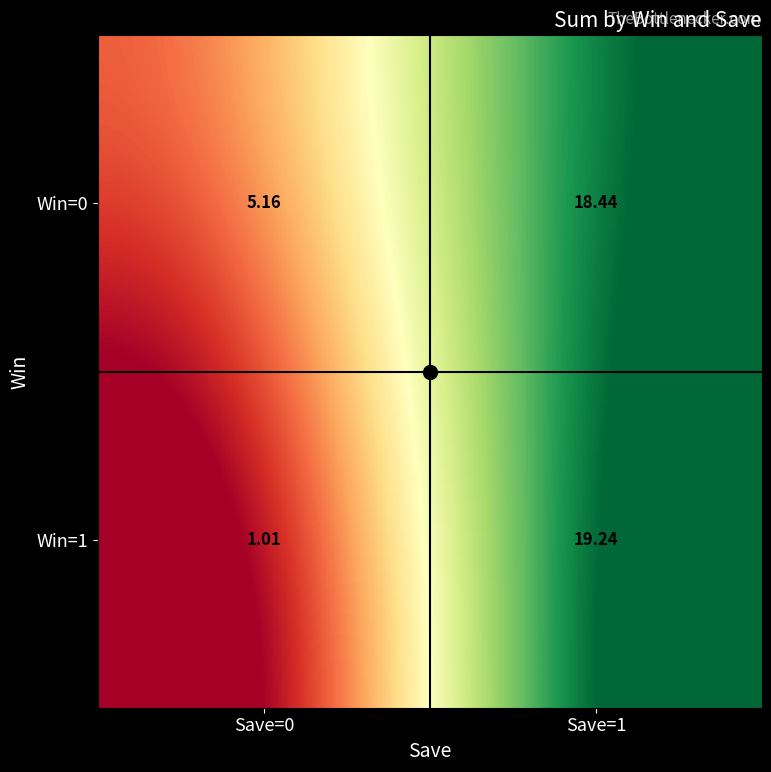

What is the difference between the highest and lowest values at Save=1?

0.8